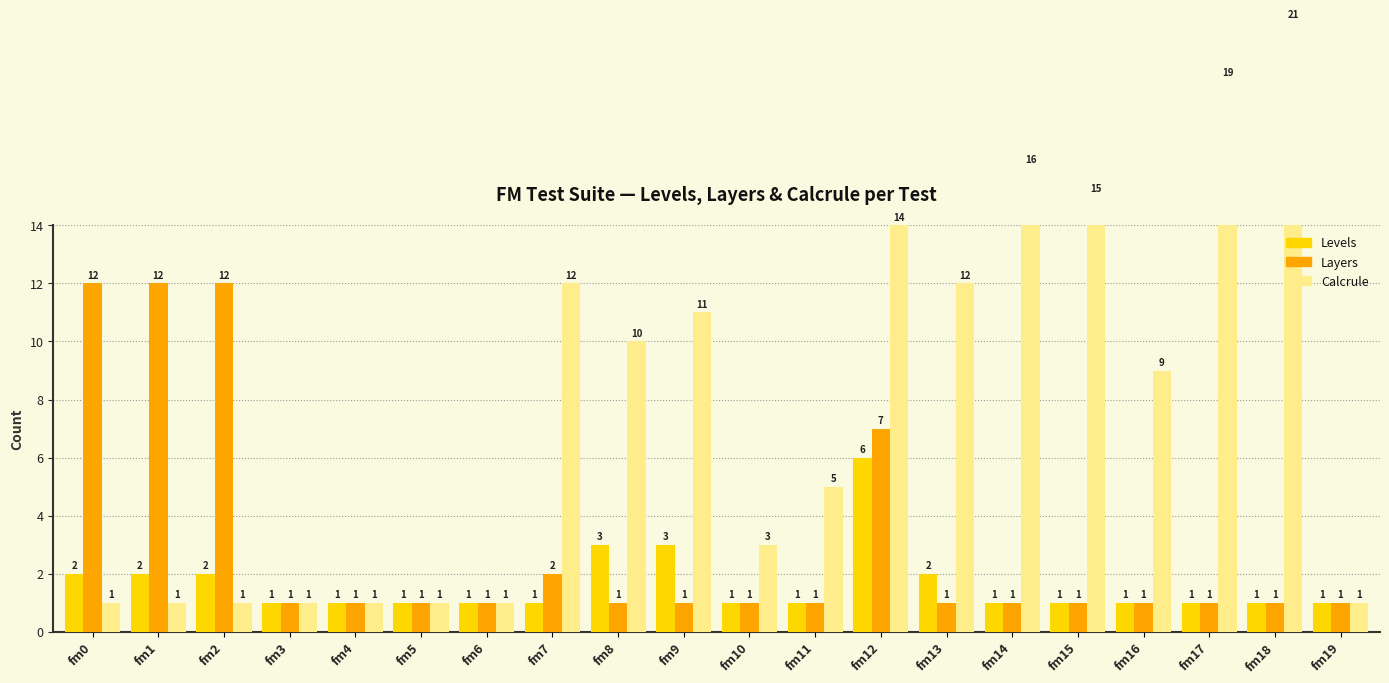

The value of Calcrule at fm9 is 11. True or false?

True